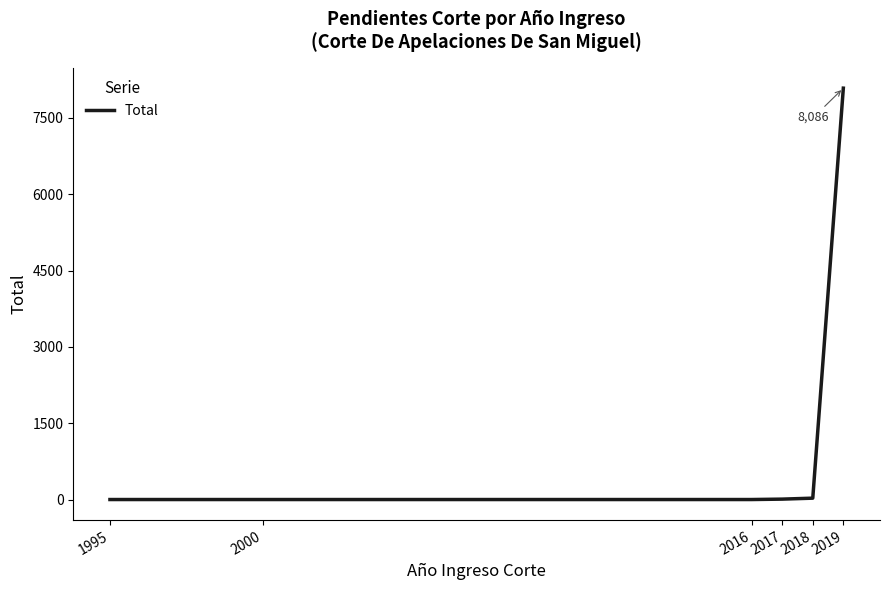

The chart shows a value of 1 at 2016. True or false?

True